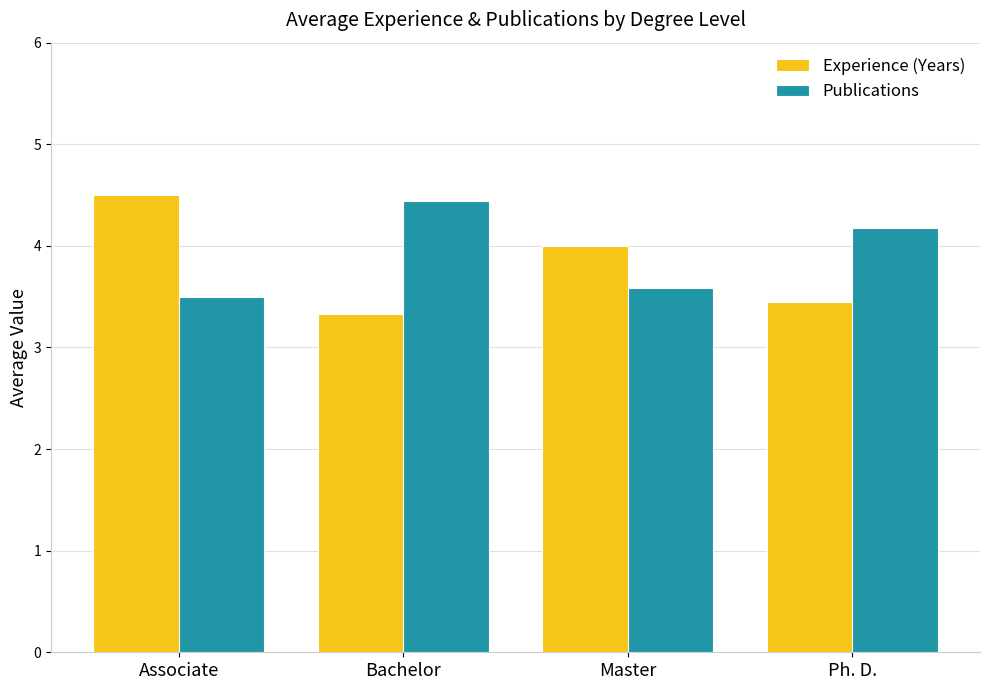

Are the bars horizontal?

No